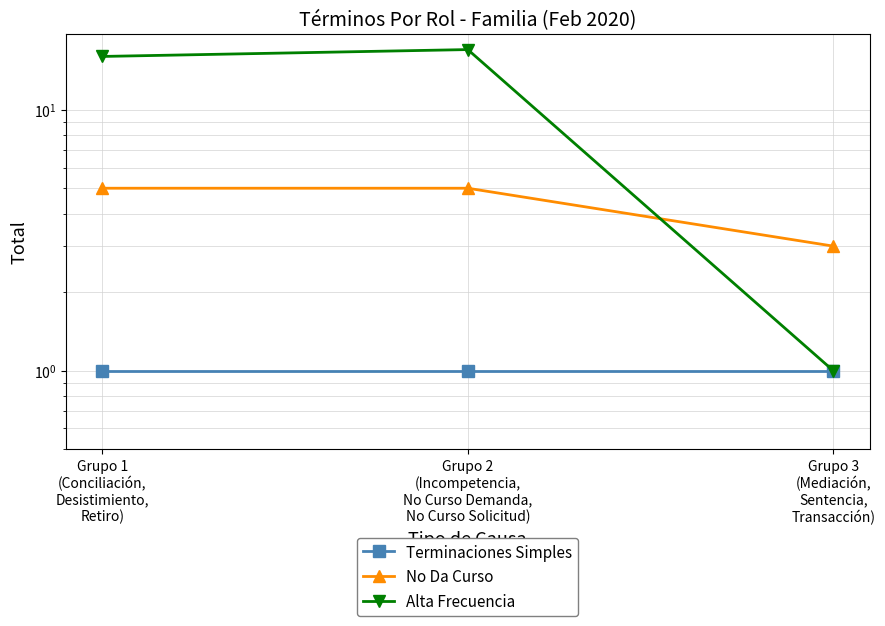

How many categories are shown in the chart?

3